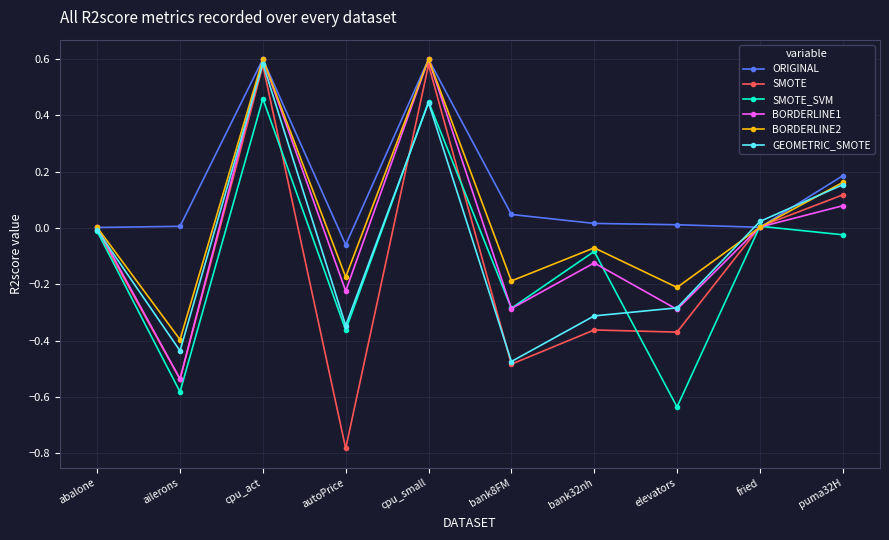

Which series has the widest spread of values?

SMOTE